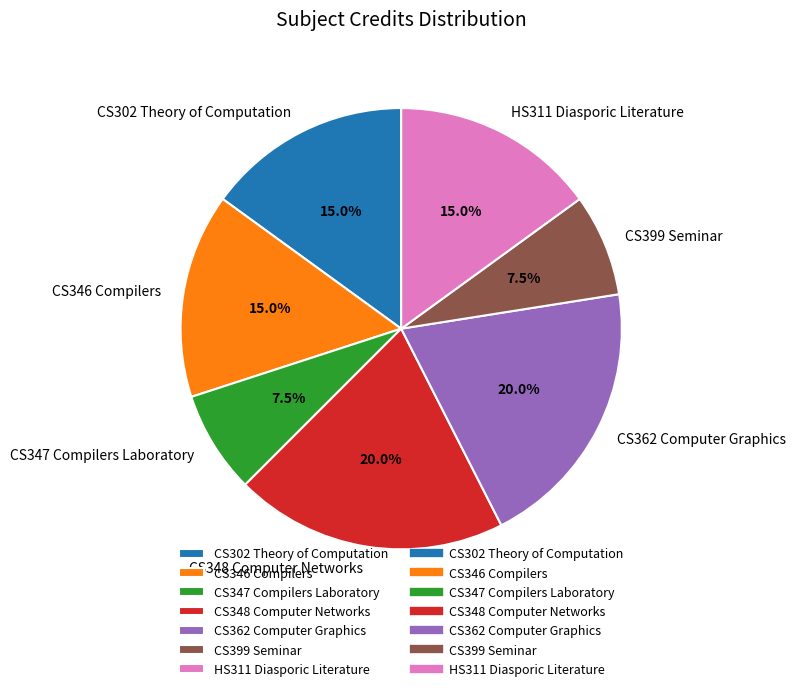

What percentage is NOT represented by CS346 Compilers?

85.0%